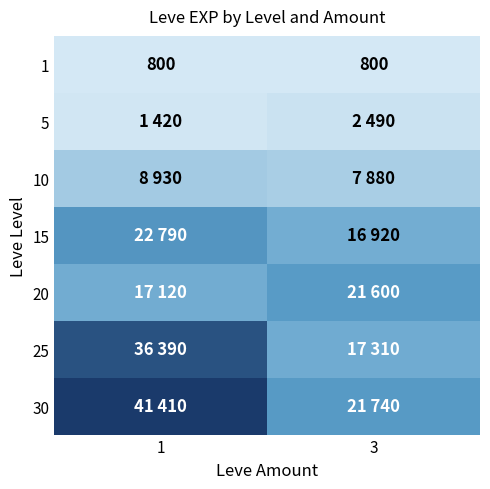

Where is 20 nearest to the value 19360?

1